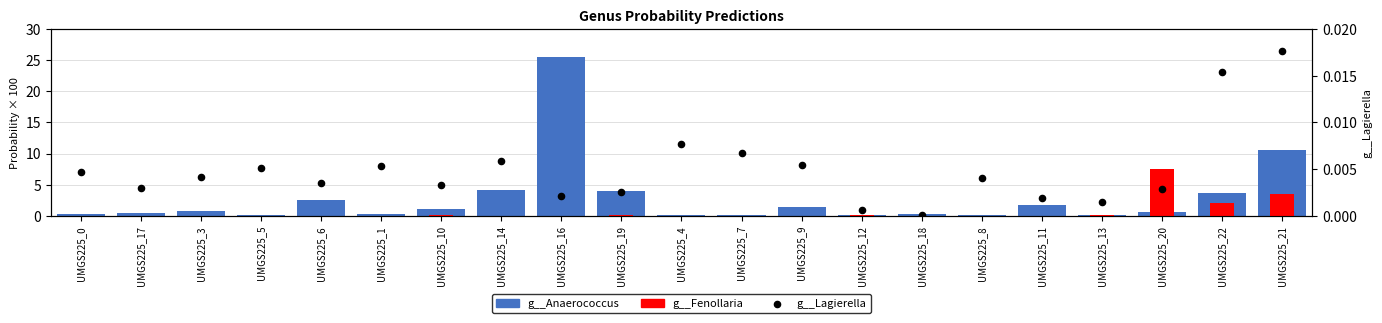

Which series has the largest Y range (max minus min)?

g__Anaerococcus